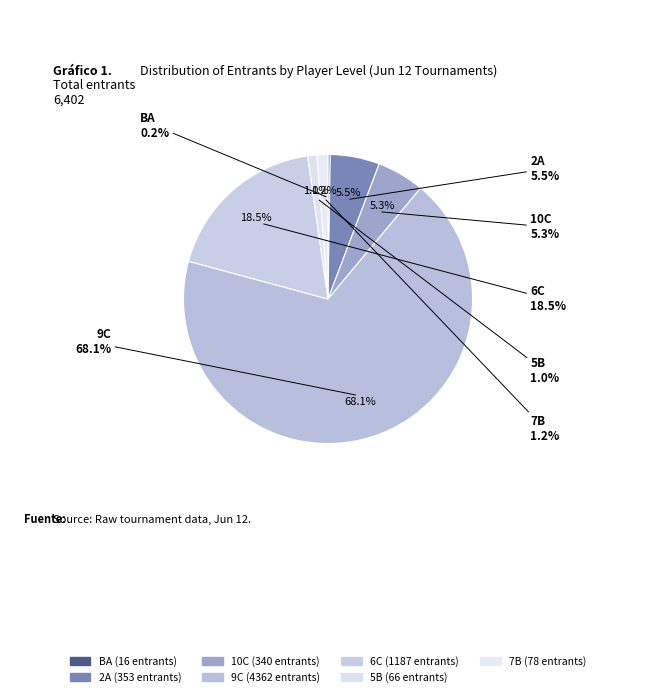

Does BA represent more than half of the total?

No